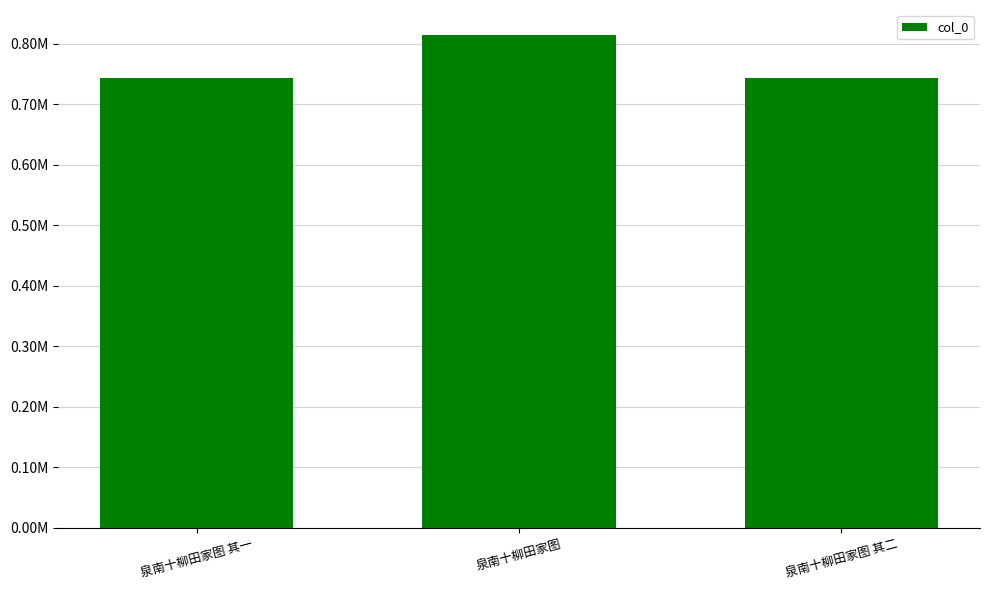

What is the value of the 1st bar from the left?

743653